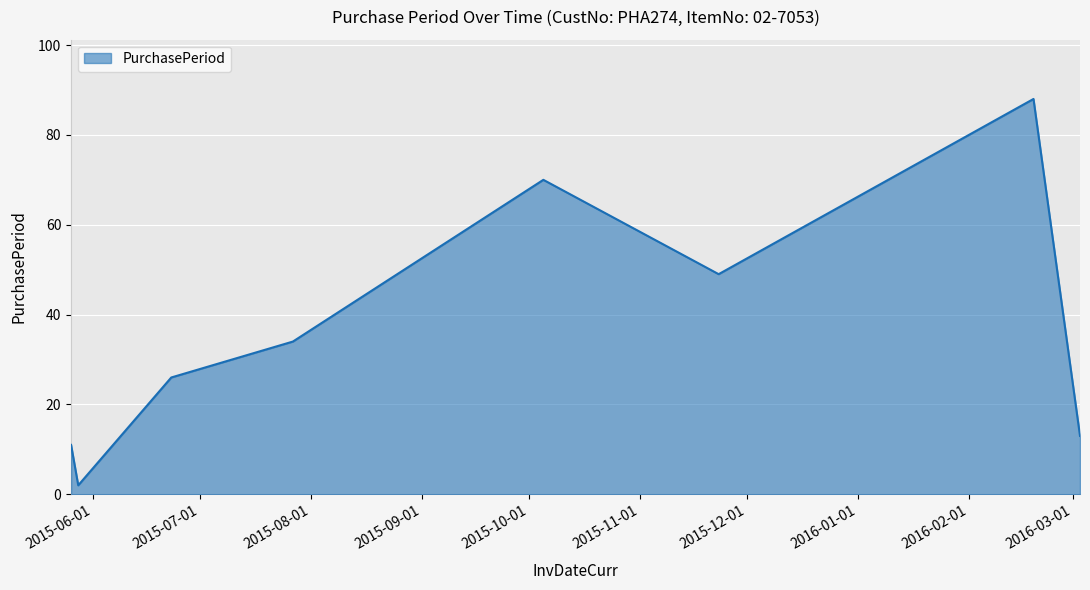

How many interior local peaks (higher than both neighbors) does the data have?

2